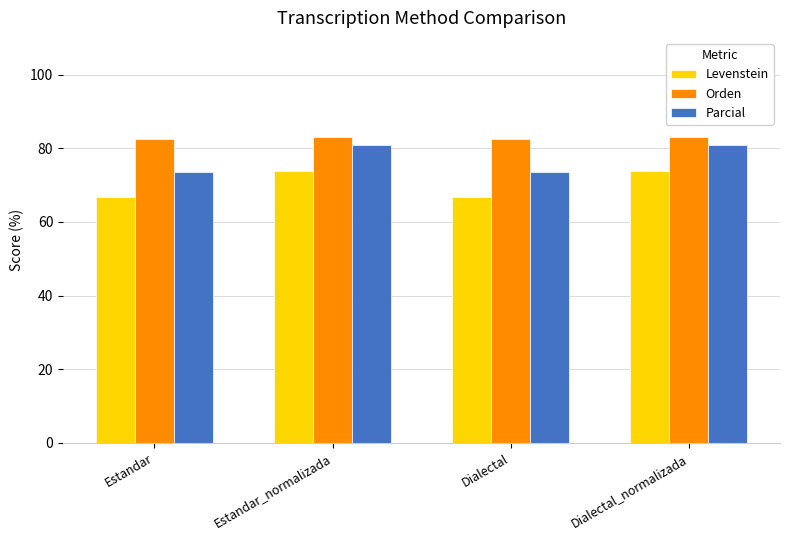

The value of Orden at Dialectal is 82.5. True or false?

True